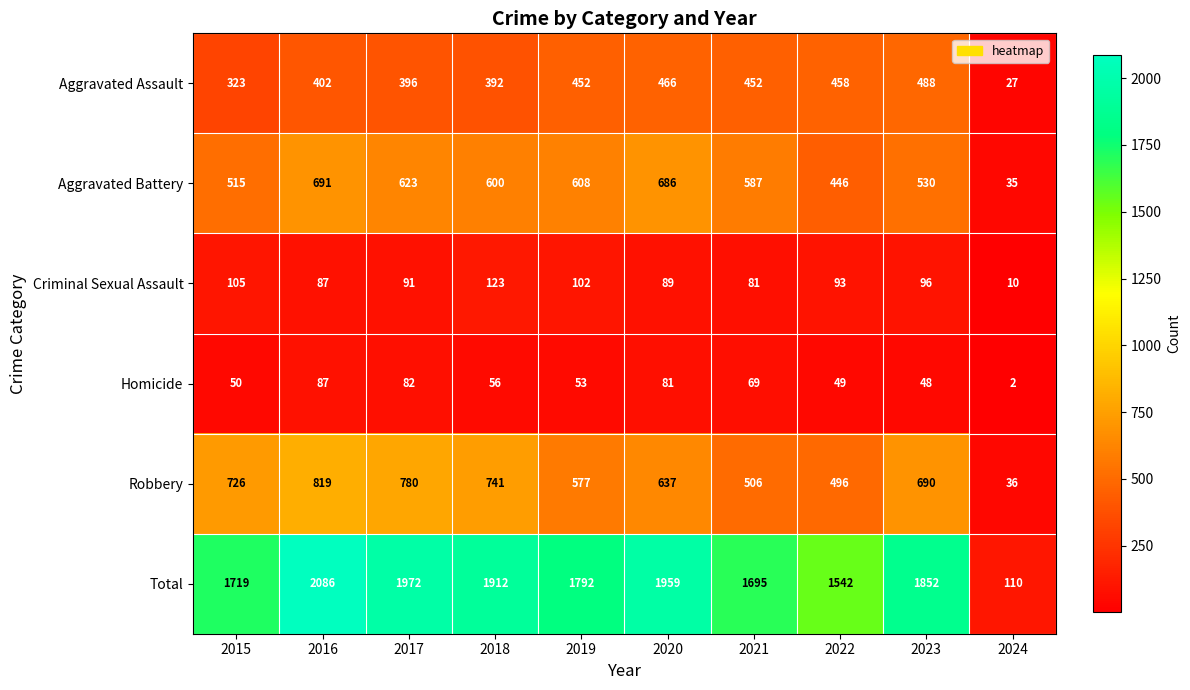

Which category has the lowest value across all series?

2024